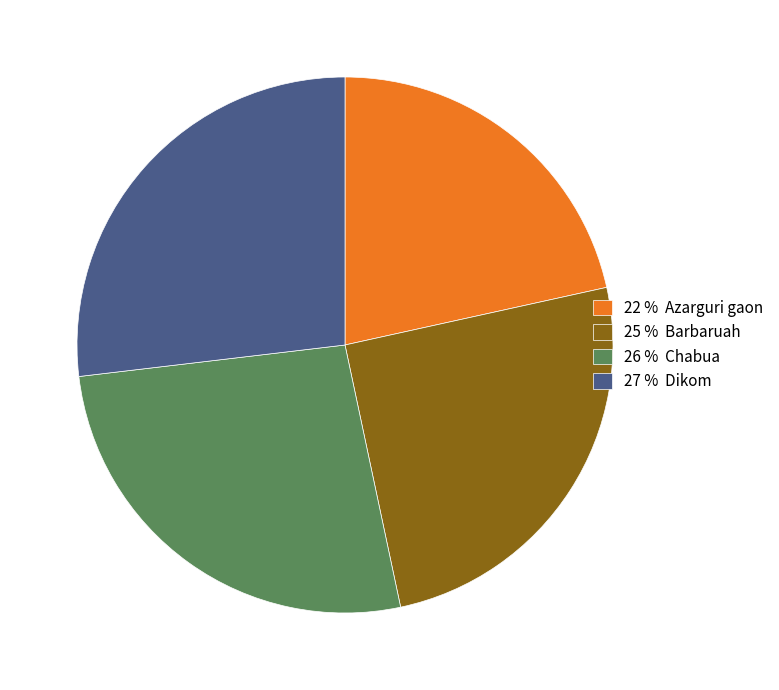

True or false: 22 % Azarguri gaon accounts for 22% of the total.

True